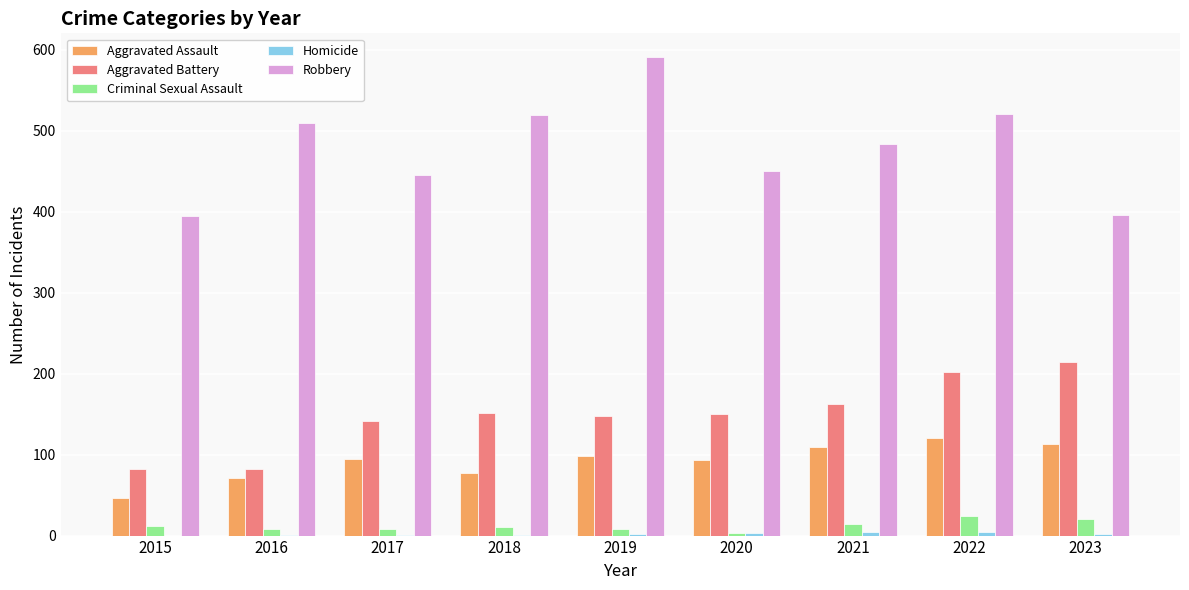

How many data points does each series have?

9